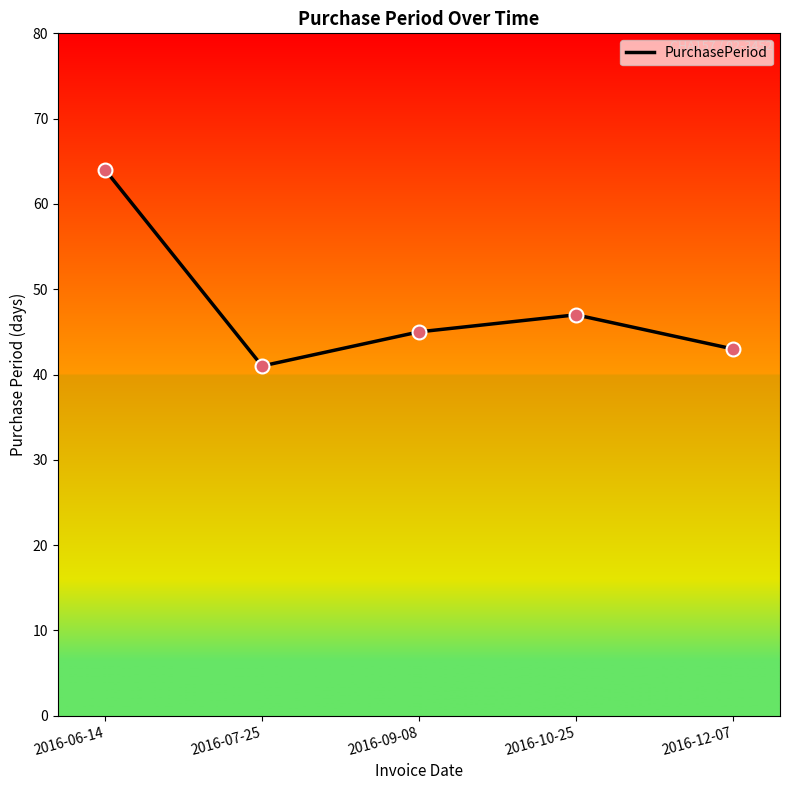

Which has a higher value, 2016-09-08 or 2016-10-25?

2016-10-25